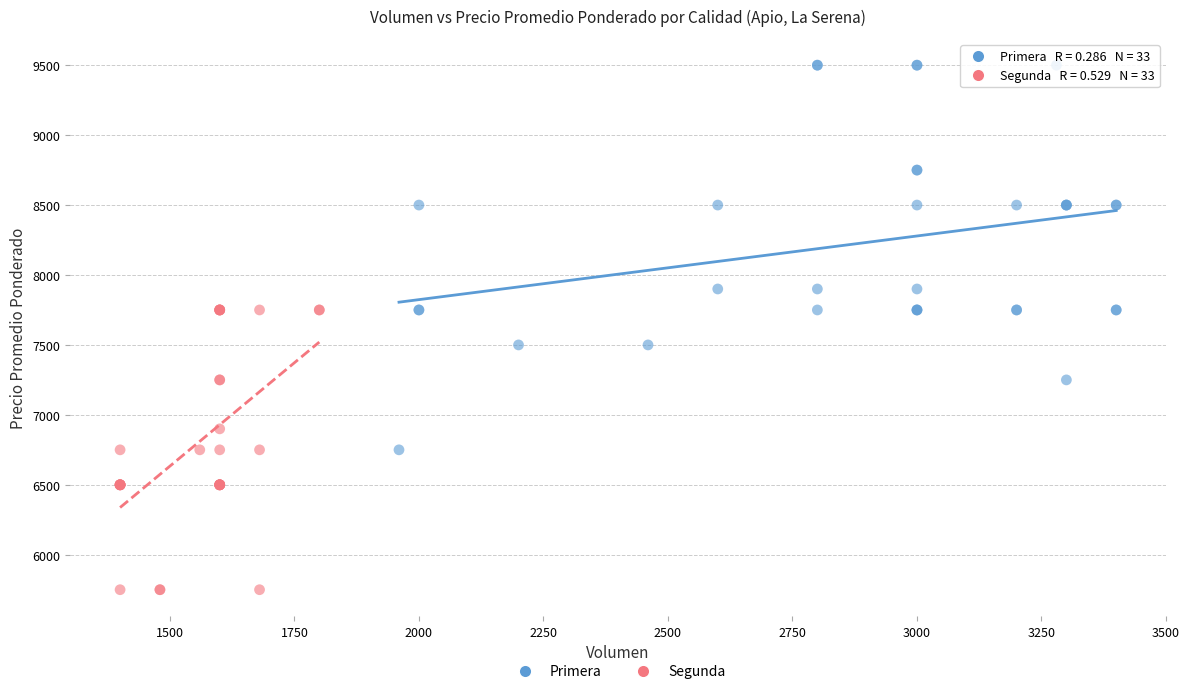

Which series reaches the maximum Y coordinate?

Primera